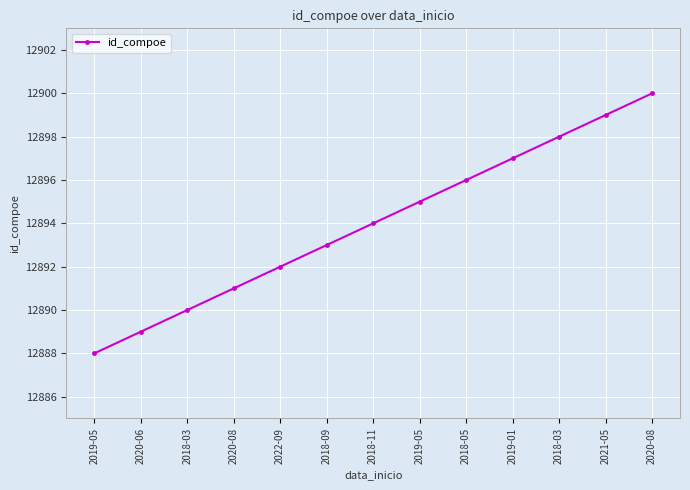

How many series are shown in this chart?

1